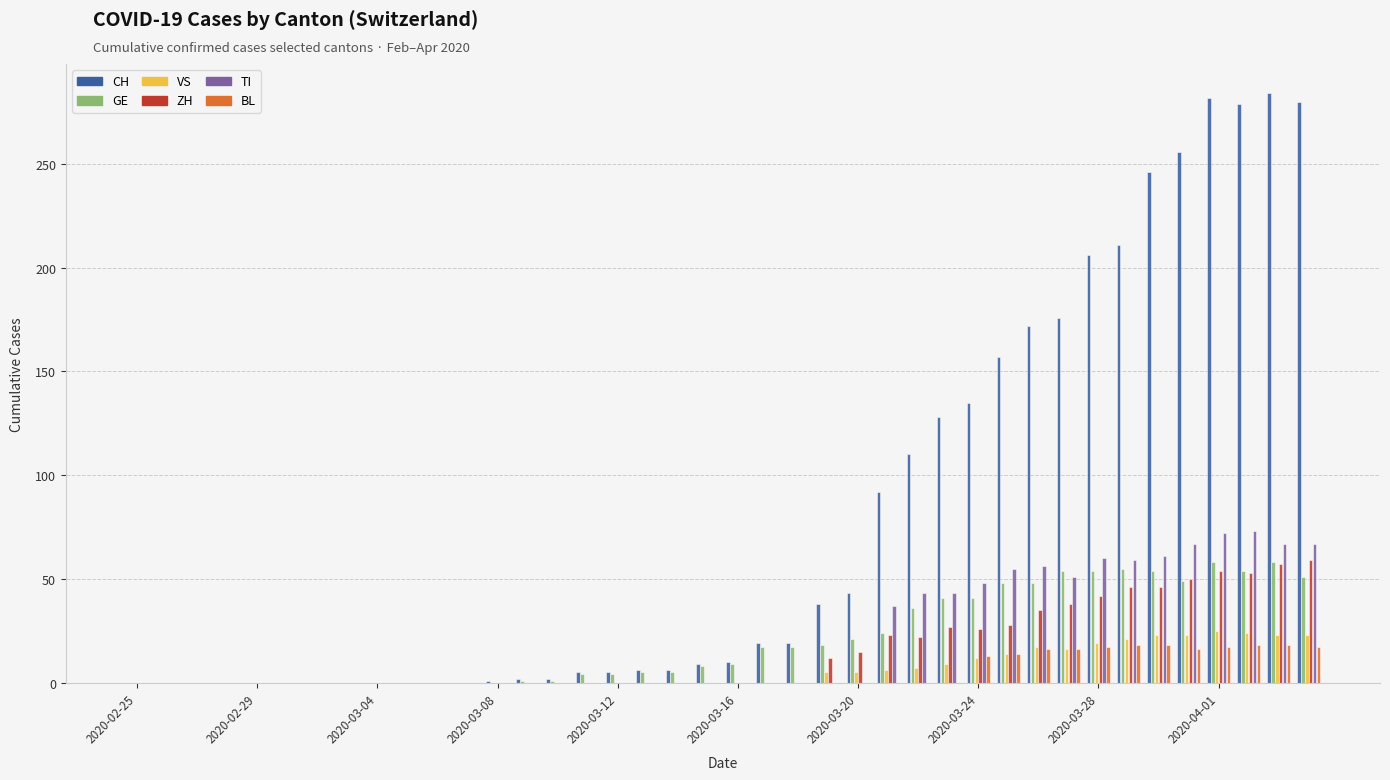

What is the highest value of the GE series?

58